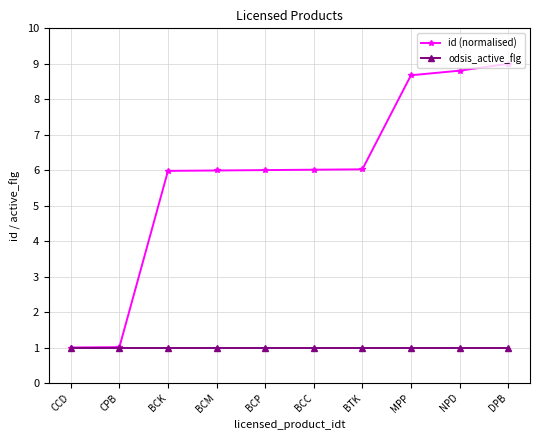

At how many categories does at least one series exceed 5?

8